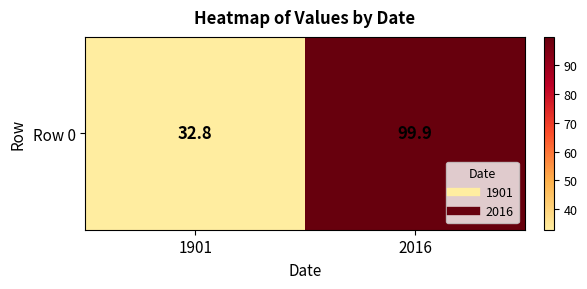

What is the sum of the values at 2016 and 1901?

132.7